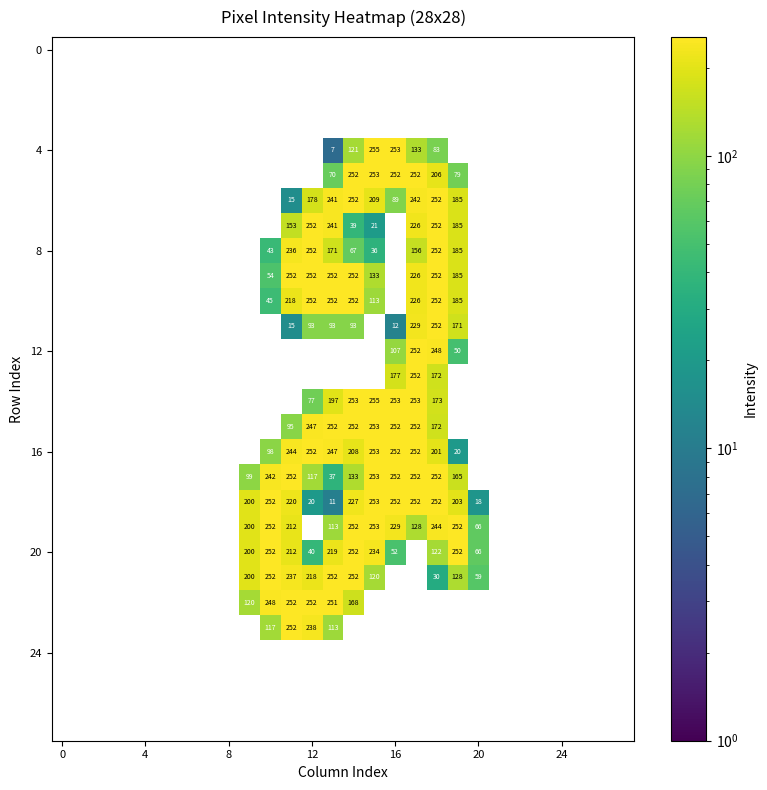

What is the greatest value displayed?

255